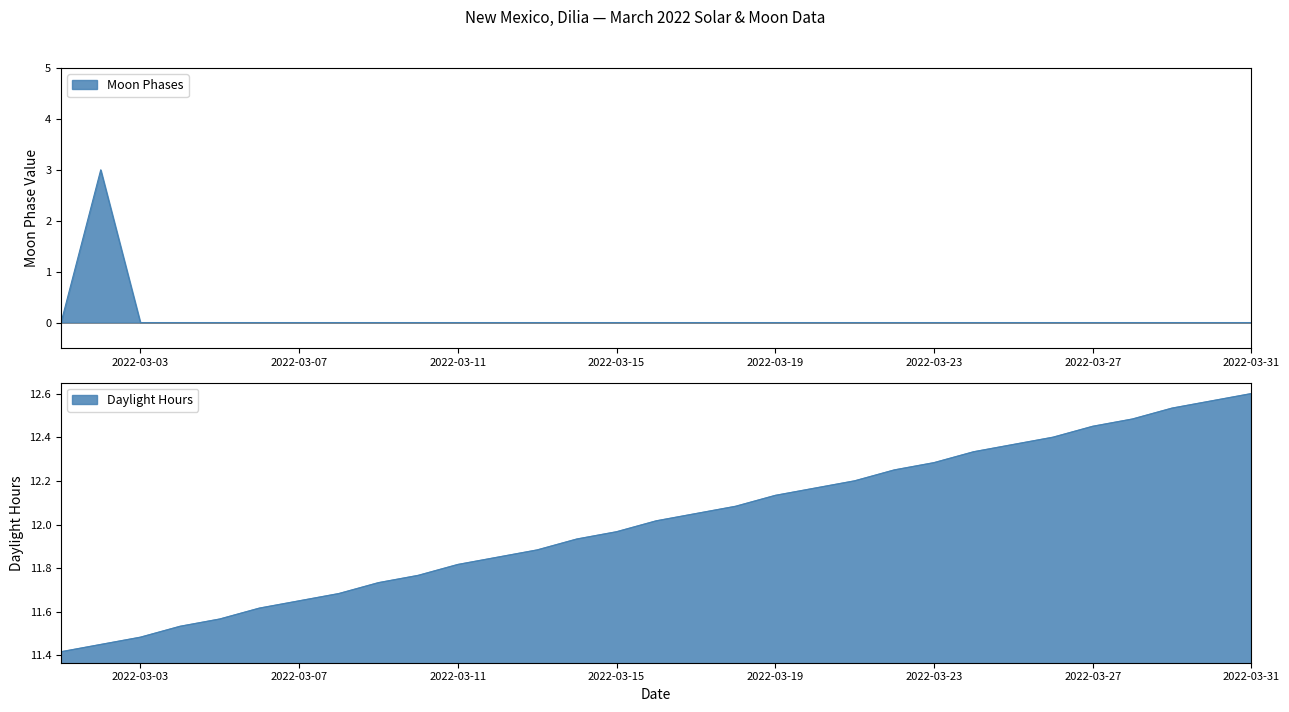

How many points are higher than both their immediate neighbors (excluding endpoints)?

1